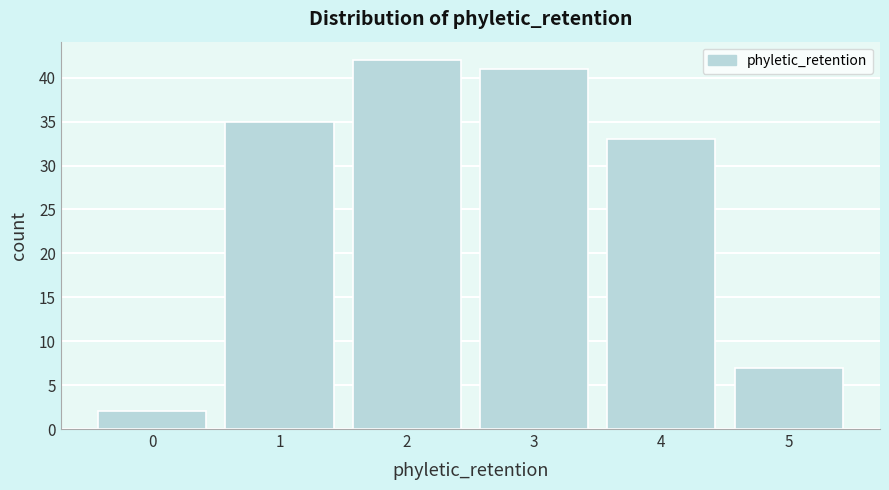

Reading left to right, list all the values displayed in this chart.

2	35	42	41	33	7